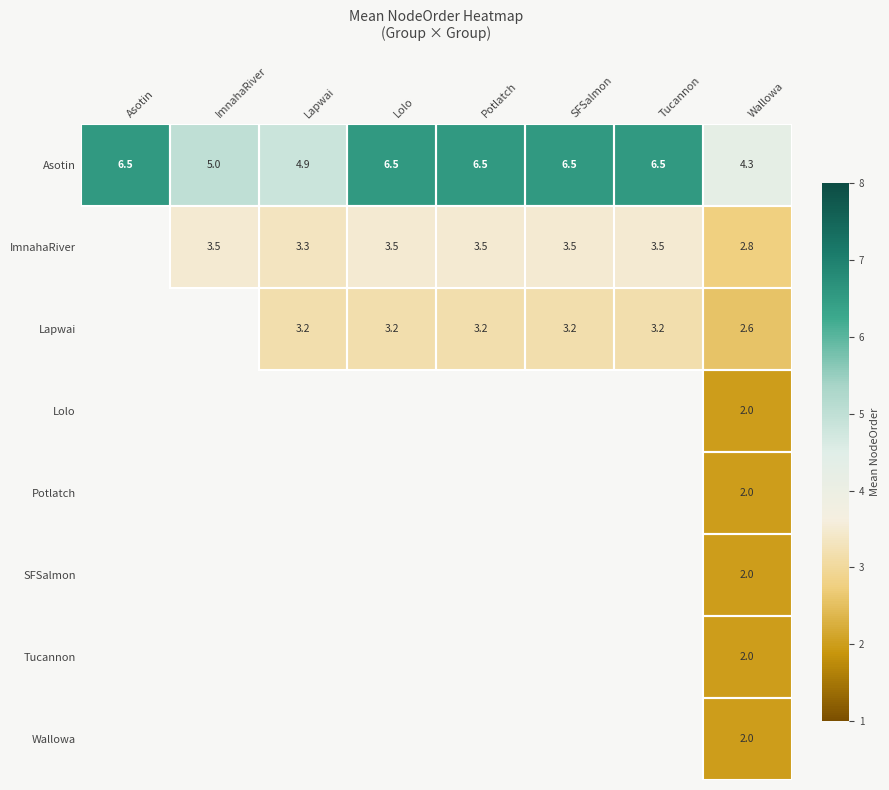

Which category has the highest value across all series?

Asotin